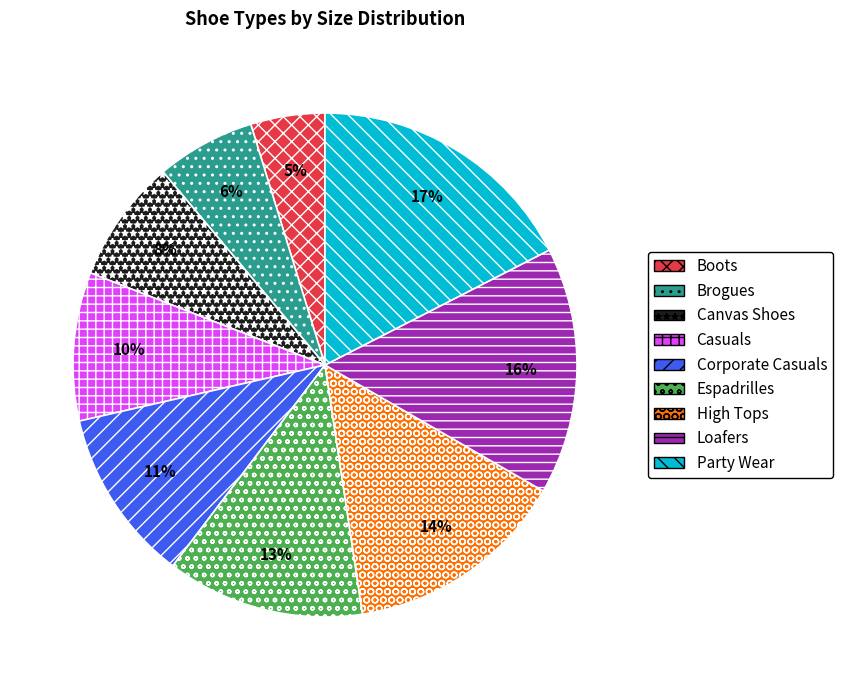

Is the sum of Loafers and High Tops greater than half?

No